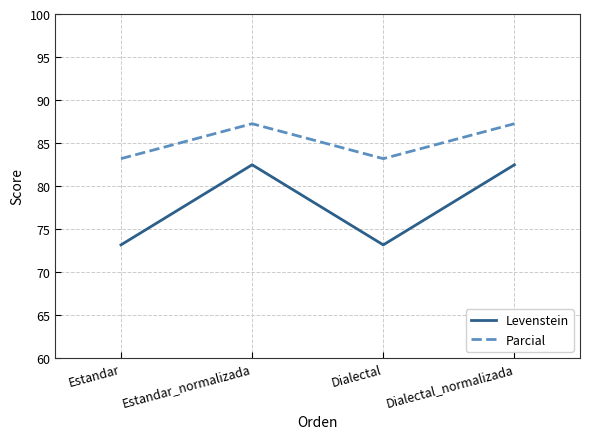

What position from the left is Dialectal?

3